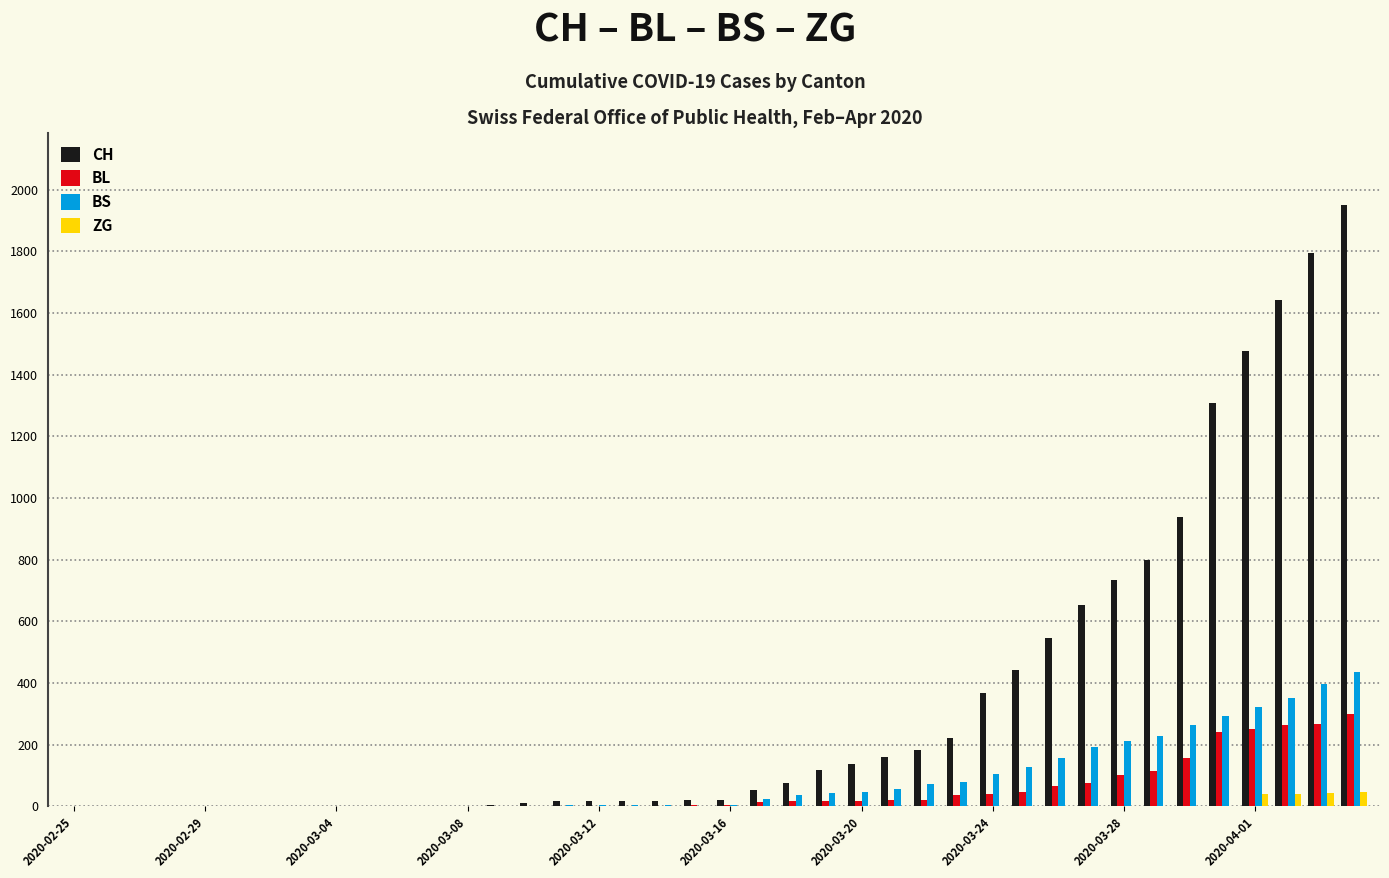

What is the sum of all BS values?

3456